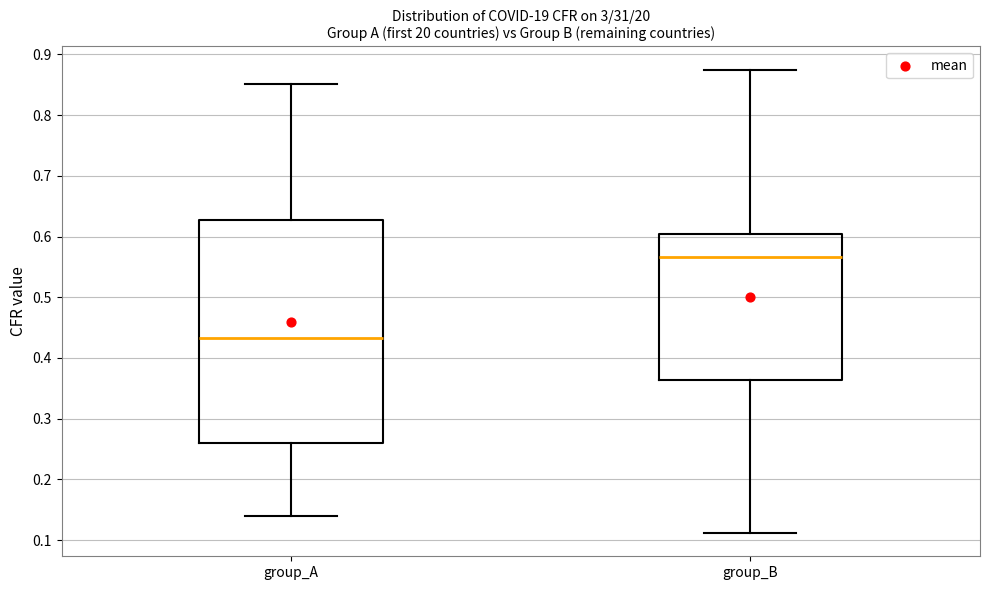

Reading left to right, transcribe this box plot: for each box, give where its median line is, the range the box spans, and where its two whiskers end, as read against the y-axis. The values are not printed on the chart, so give them approximately, as read against the axis.

group_A: median 0.43, box 0.26 to 0.63, whiskers 0.14 to 0.85
group_B: median 0.57, box 0.36 to 0.60, whiskers 0.11 to 0.88